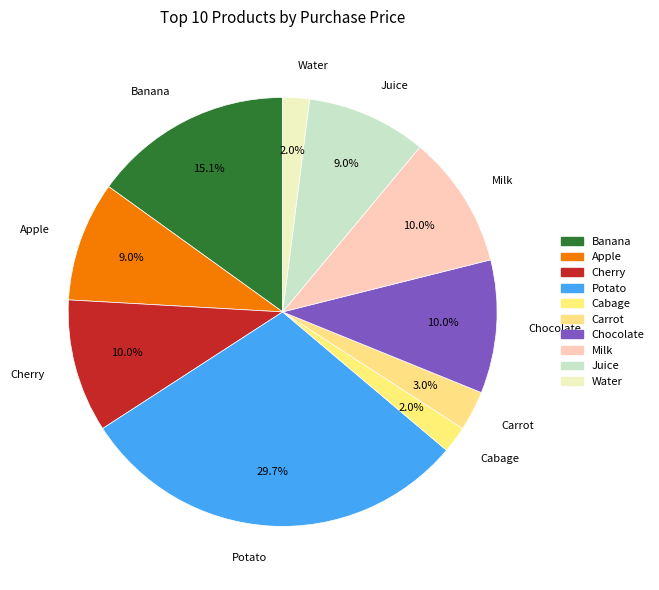

To the nearest percent, what portion does Juice represent?

9%